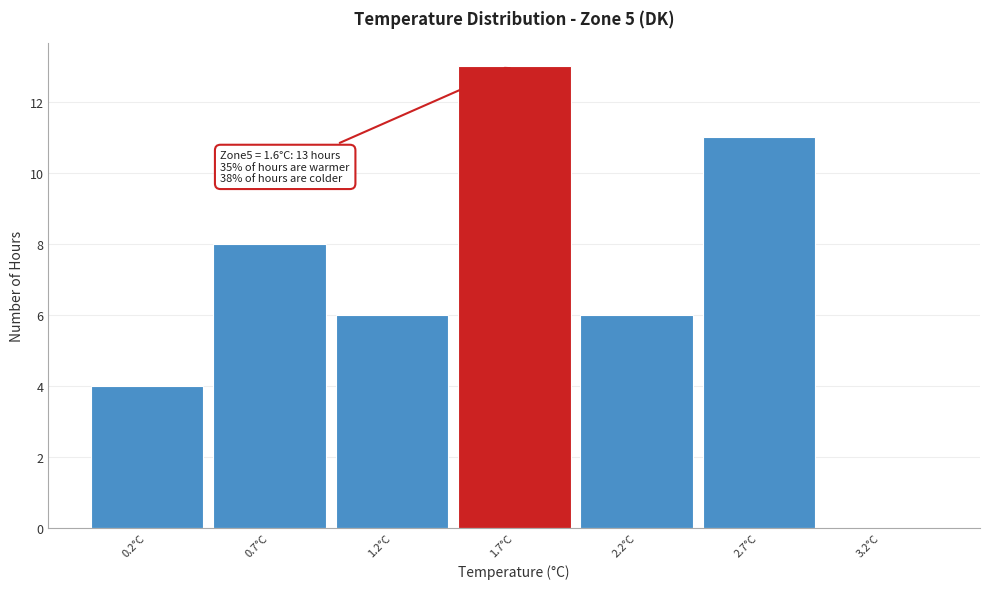

Which range on the x-axis has the tallest bar?

1.45 to 1.95